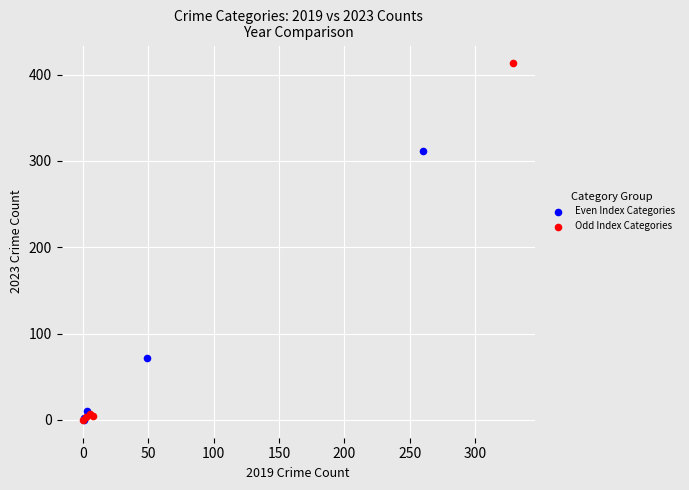

Which series has the largest Y range (max minus min)?

Odd Index Categories